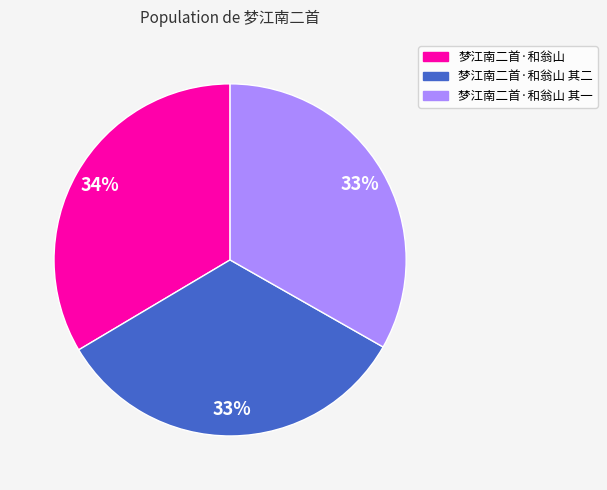

Is 梦江南二首·和翁山 其二 the majority of the pie?

No